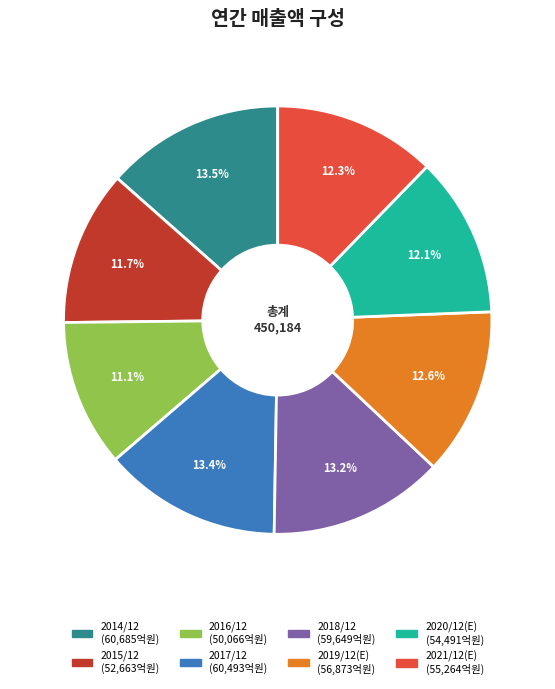

Between 2016/12 and 2015/12, which is larger?

2015/12